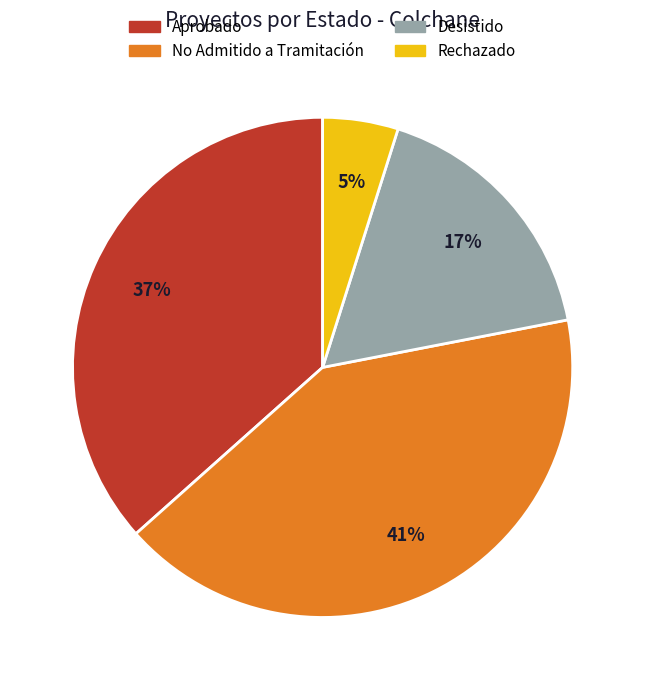

How many segments does this pie chart have?

4